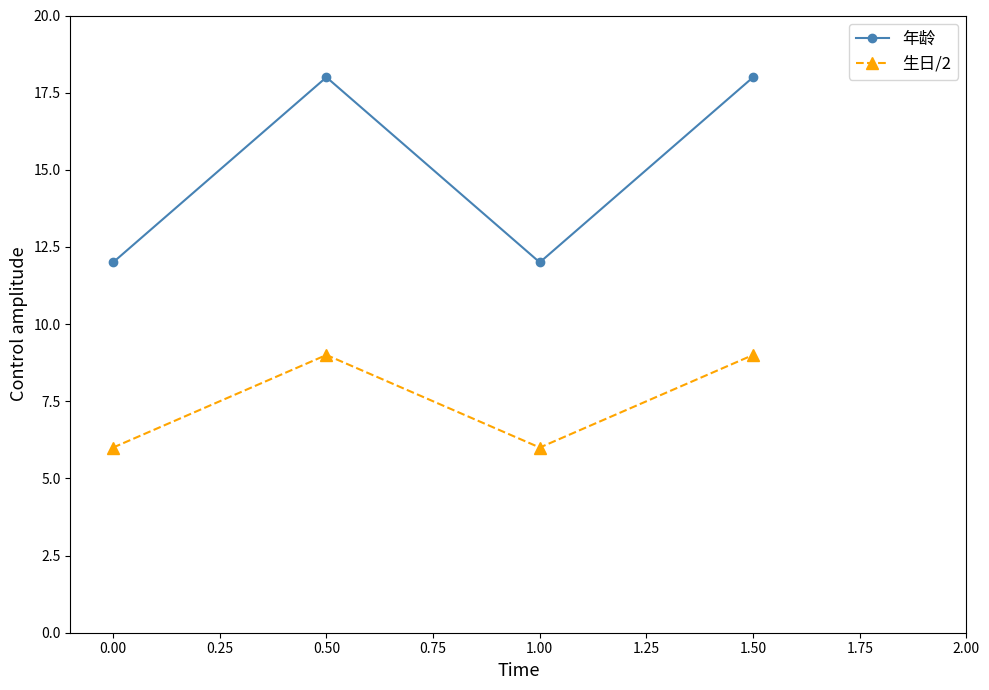

Is this an area chart (filled region under the line)?

No